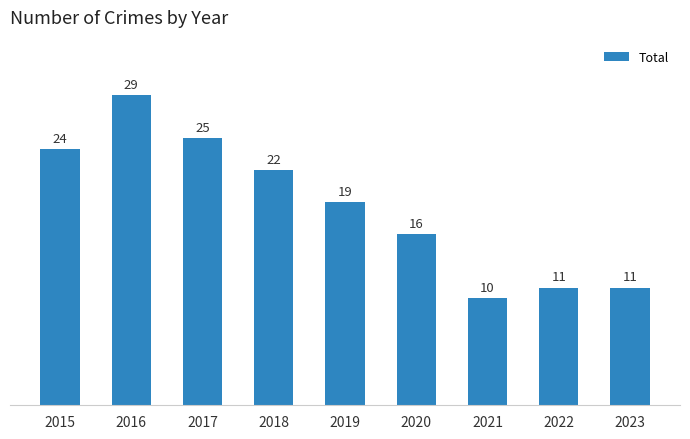

What is the sum of all values?

167